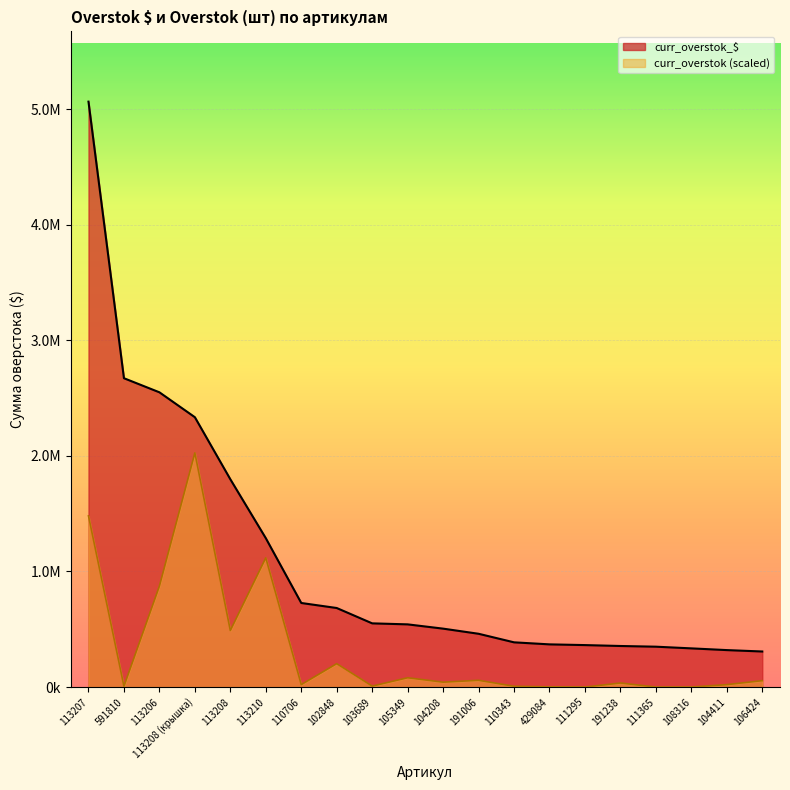

What is the average value of the curr_overstok series?

326259.7